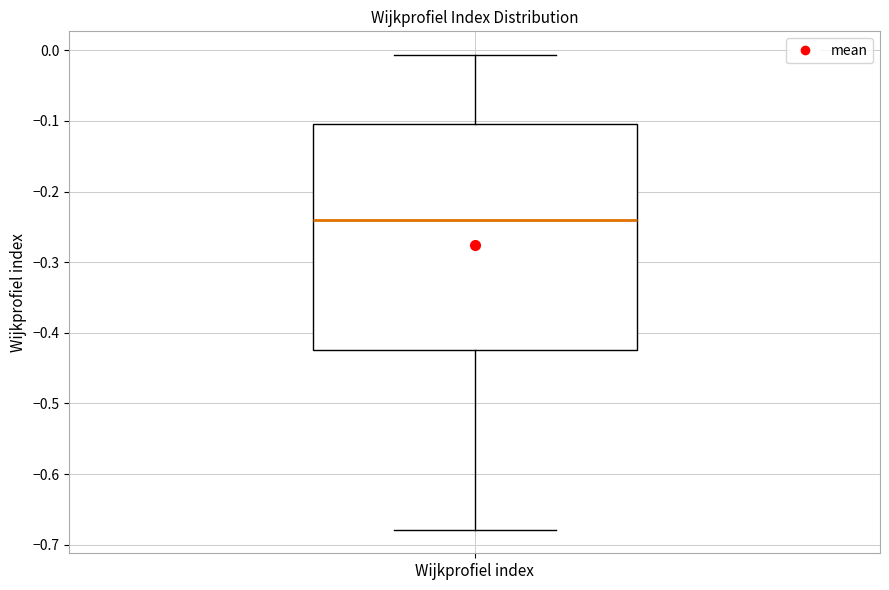

Where does the upper whisker of the box for Wijkprofiel index end on the y-axis? The values are not printed on the chart, so give them approximately, as read against the axis.

-0.01